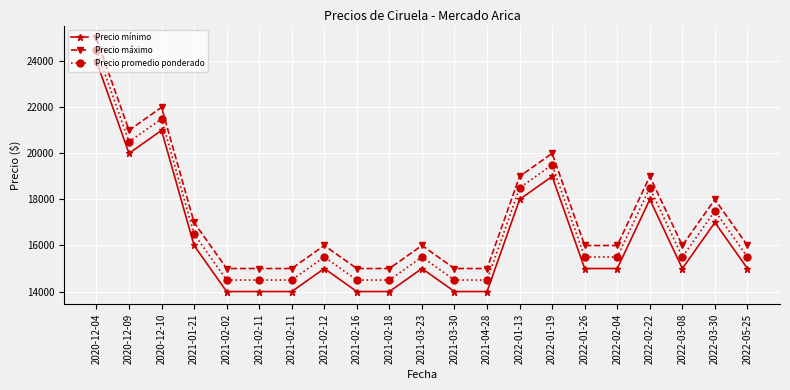

How many data points does each series have?

21